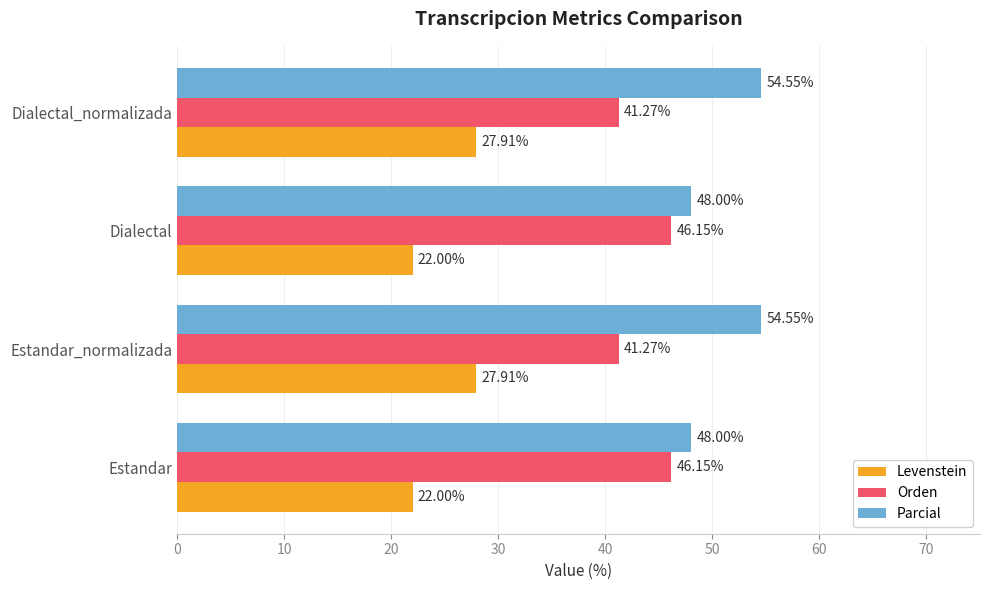

What is the total value across all series at Estandar_normalizada?

123.7